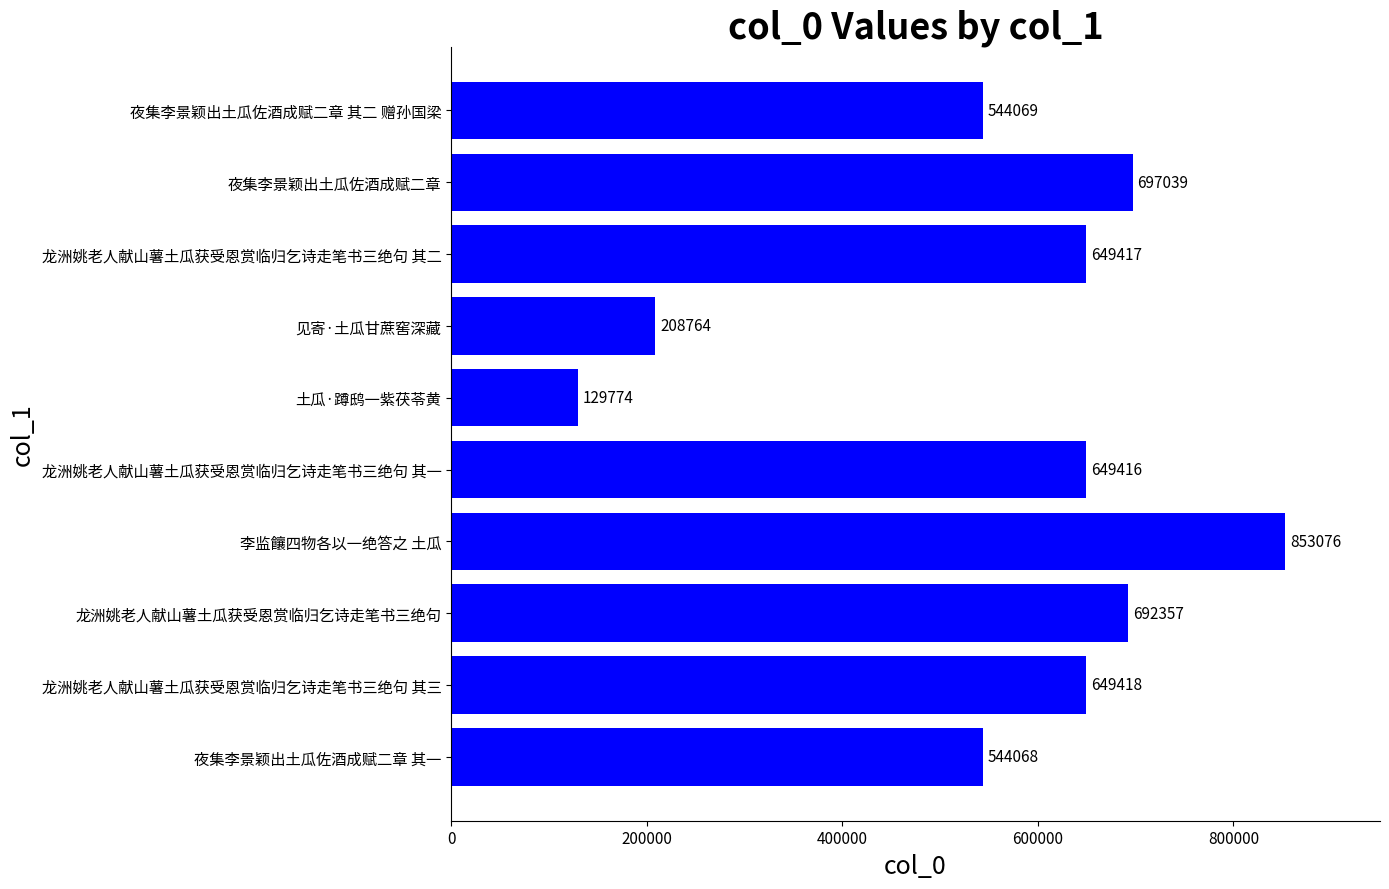

Reading bottom to top, extract all data points from this chart.

544068	649418	692357	853076	649416	129774	208764	649417	697039	544069